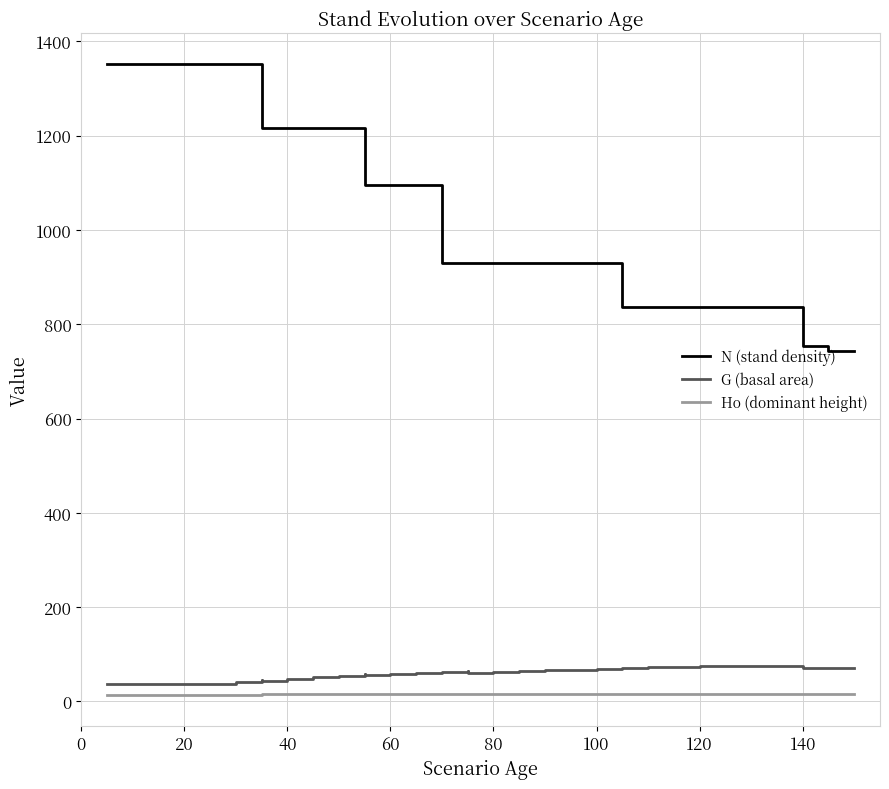

At how many categories does at least one series exceed 108?

31